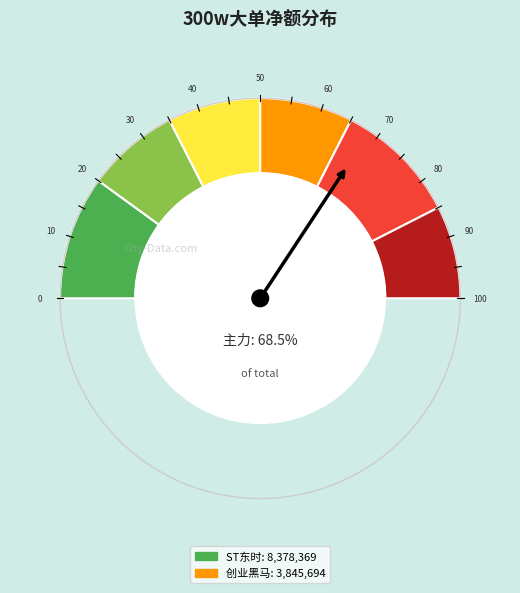

To the nearest percent, what is the average slice percentage?

20%